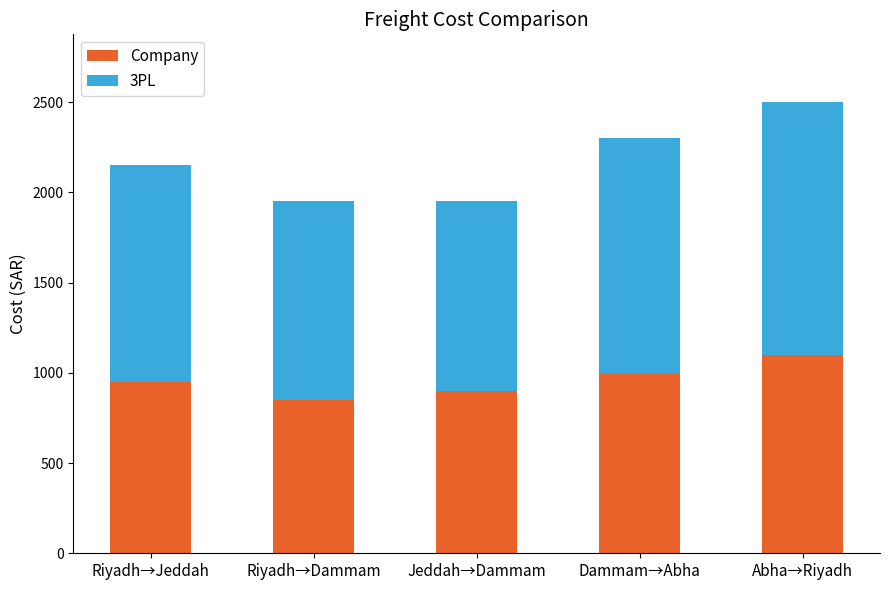

At which label does Company reach its peak?

Abha→Riyadh